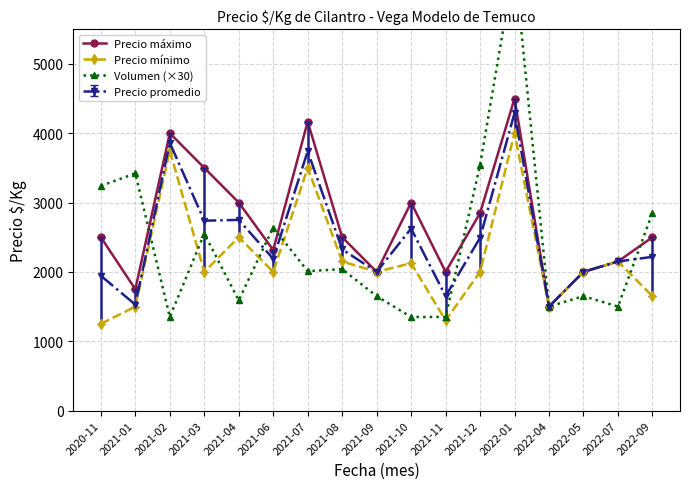

What is the difference between the maximum and minimum values in the Precio máximo series?

3000